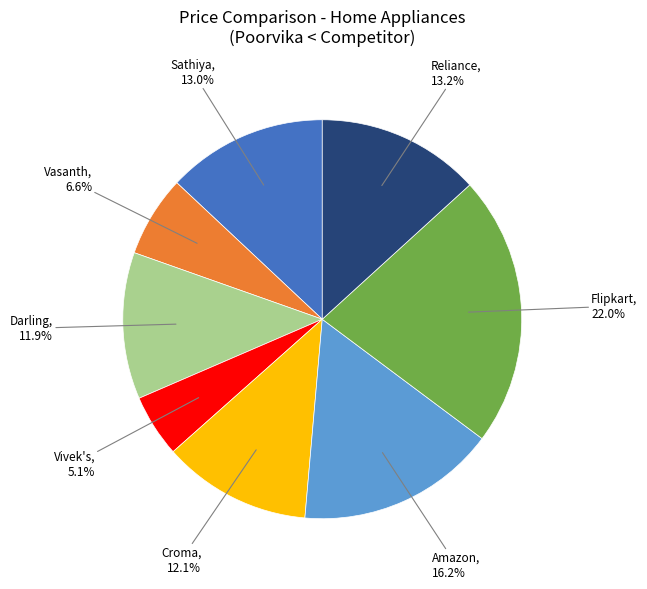

To the nearest percent, what is the difference between the largest and smallest slice percentages?

17%